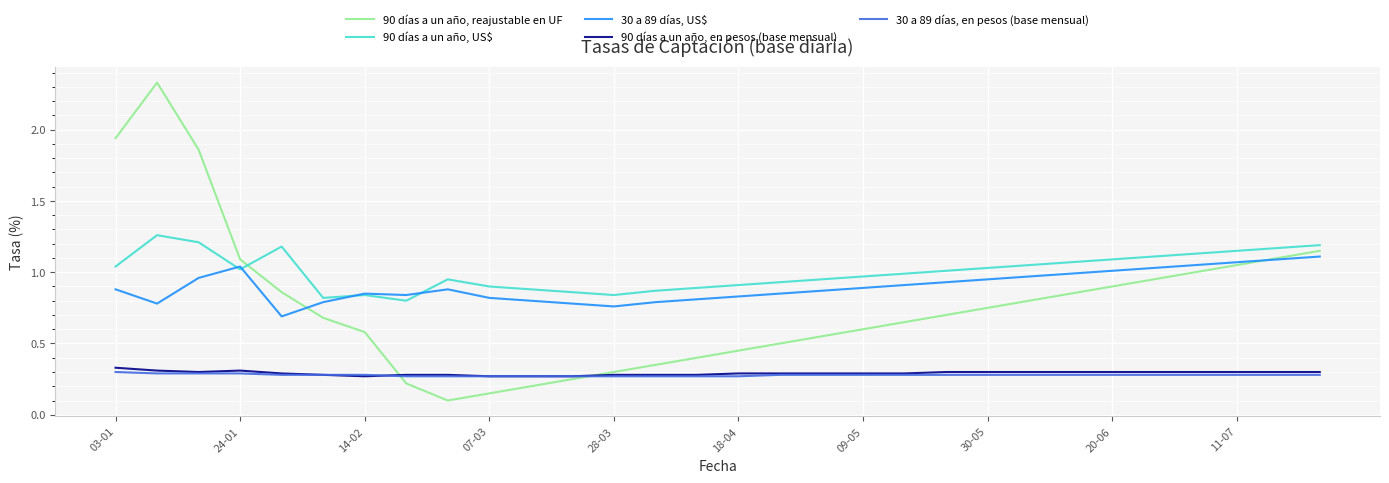

Which series has the largest total across all categories?

90 días a un año, US$